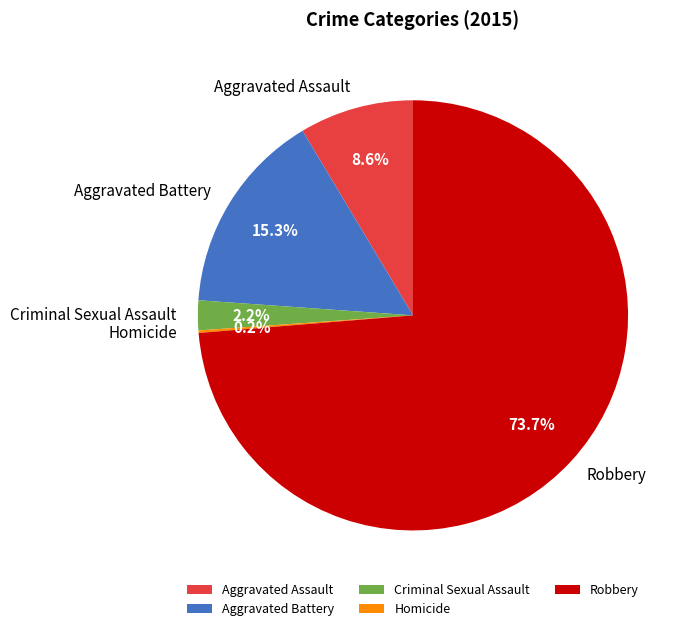

Combined, do Criminal Sexual Assault and Aggravated Assault account for over 50%?

No